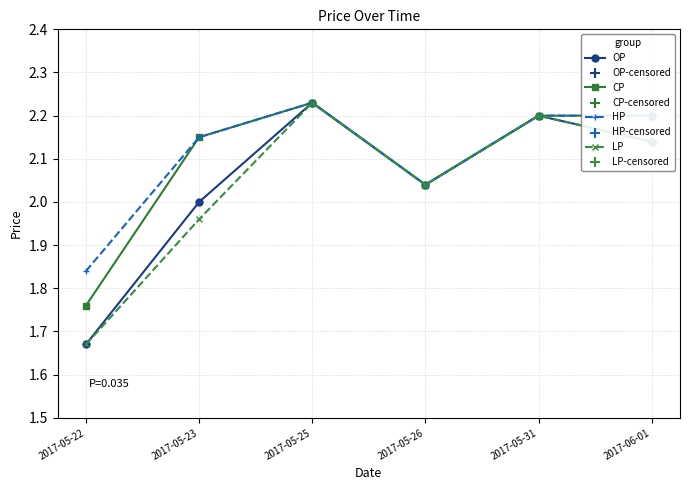

Where is the first local maximum for OP?

2017-05-25